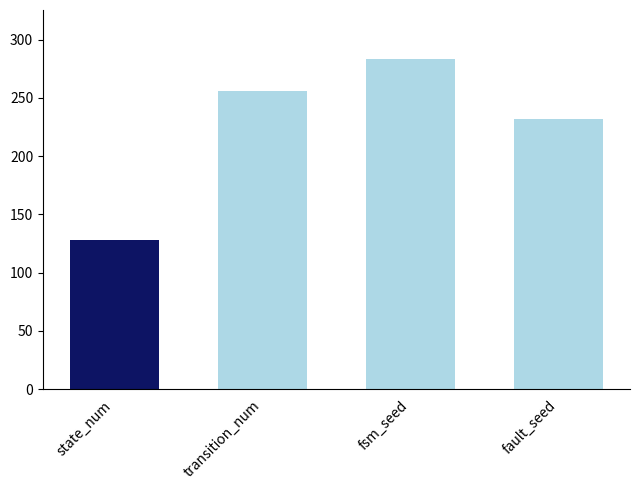

What is the maximum value shown in the chart?

283